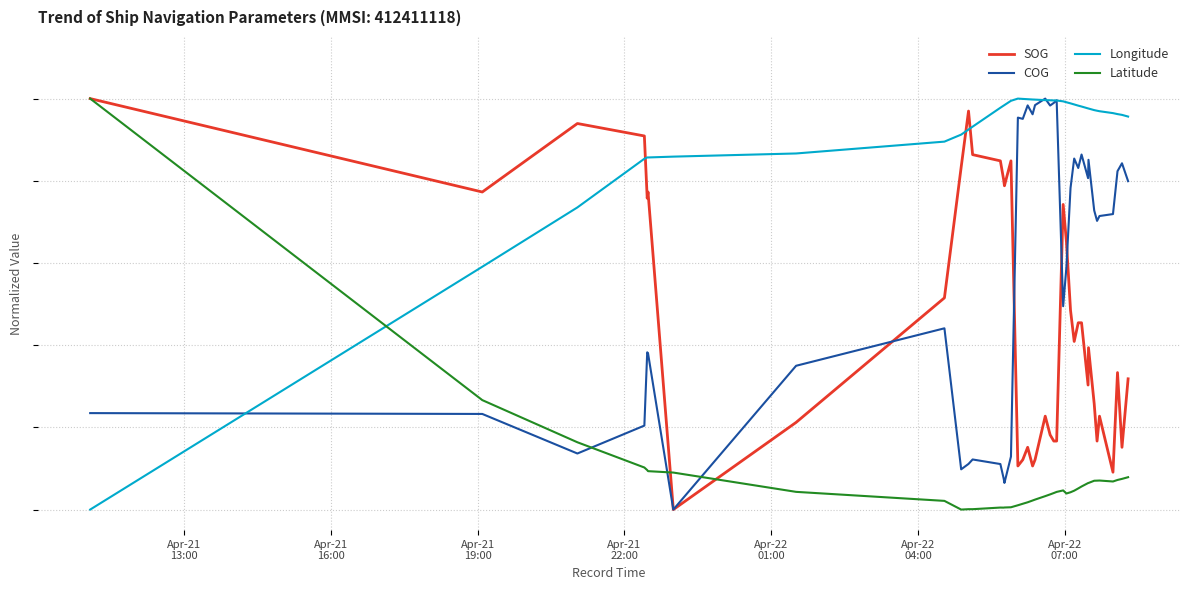

What is the highest value of the SOG series?

1.0